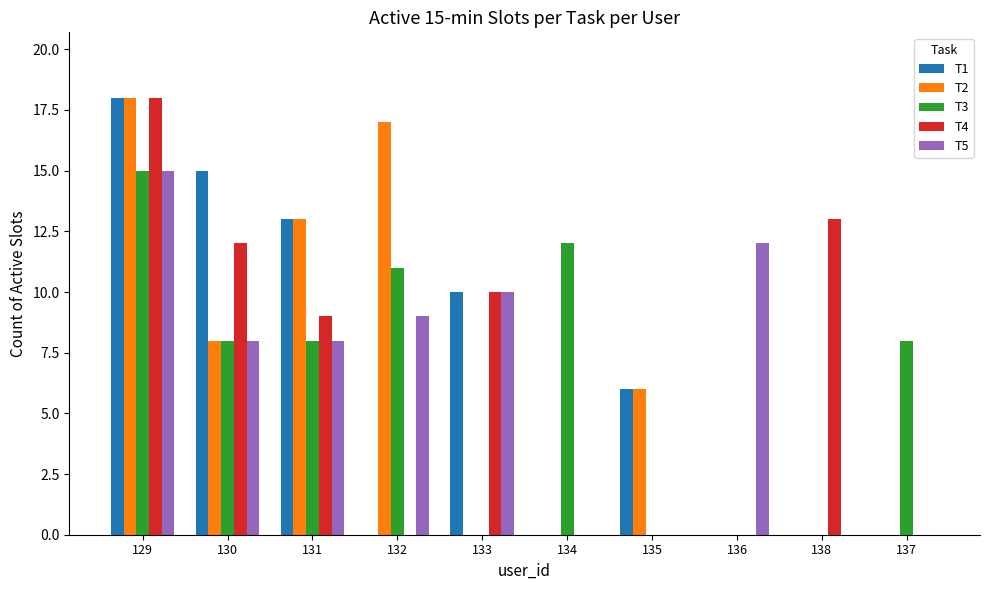

What is the sum of all T3 values?

62